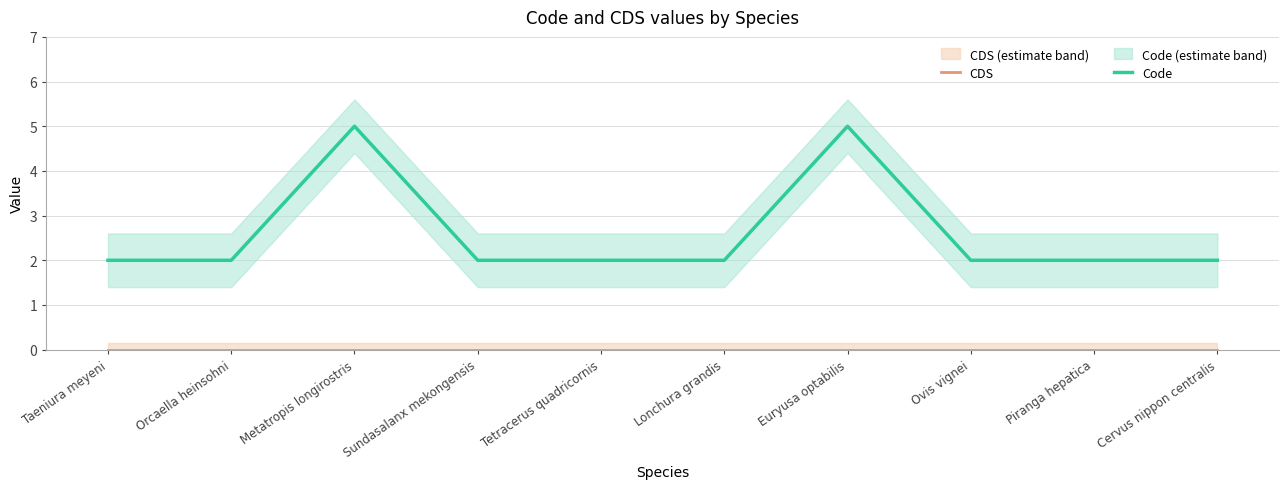

Is the value of CDS at Euryusa optabilis greater than the value of Code at Metatropis longirostris?

No